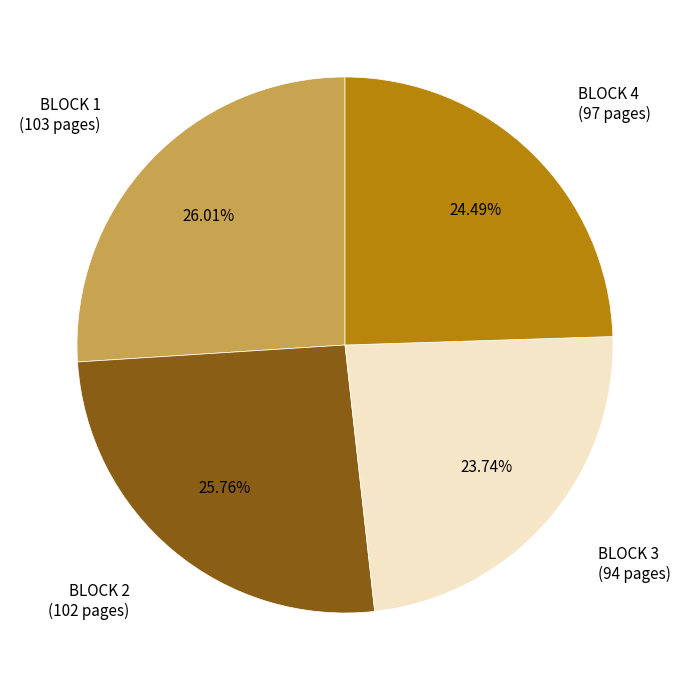

Is there any slice that represents more than half of the pie?

No